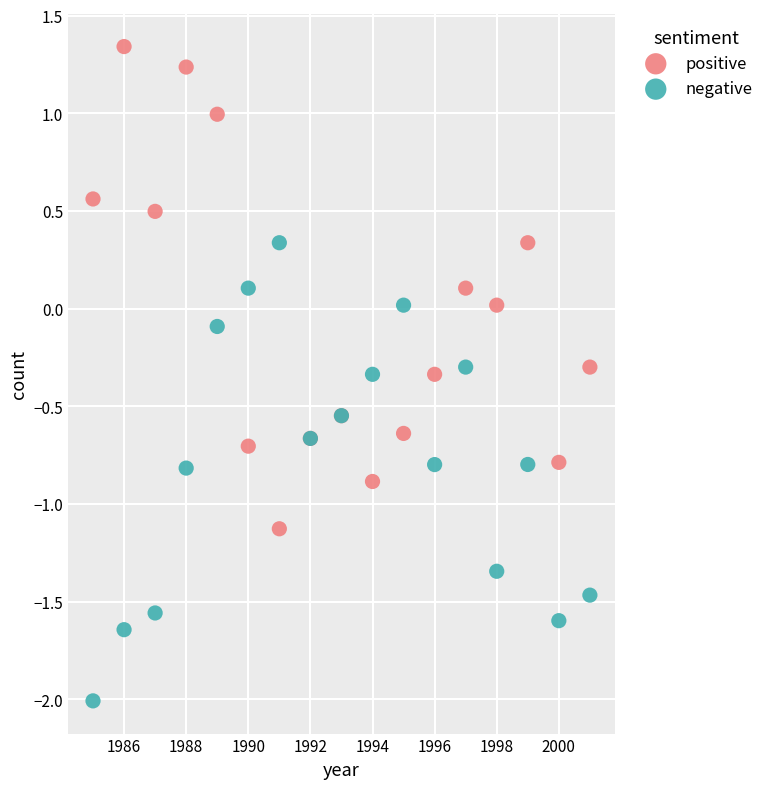

Which series reaches the minimum Y coordinate?

negative